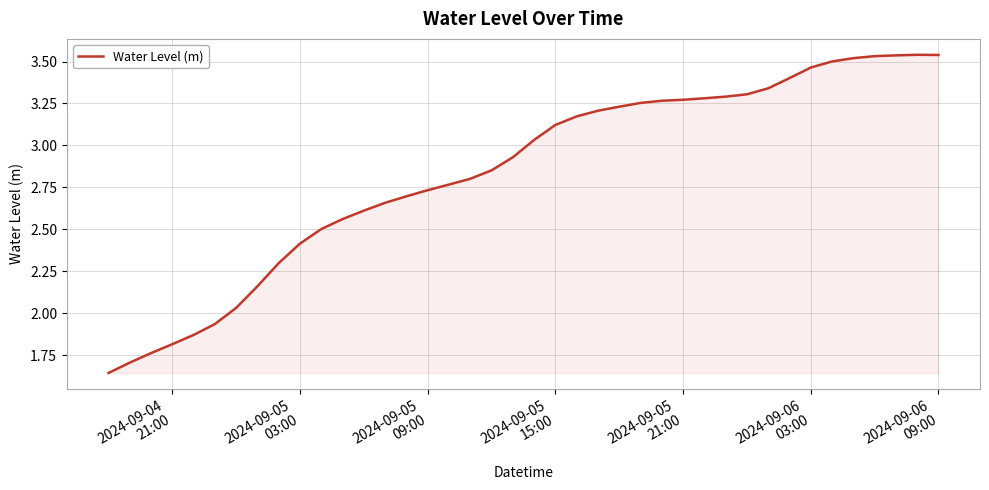

Does the chart display data point markers on the line(s)?

No